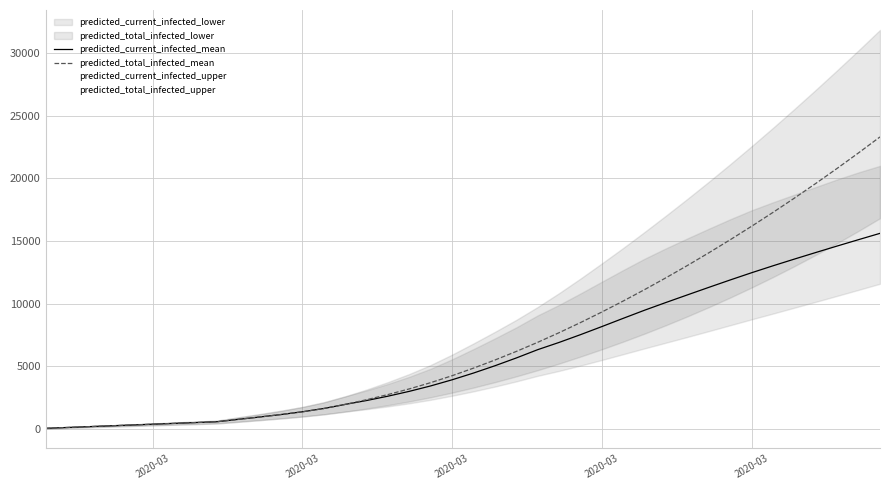

Is it true that predicted_total_infected_mean equals 7881 at 30?

False